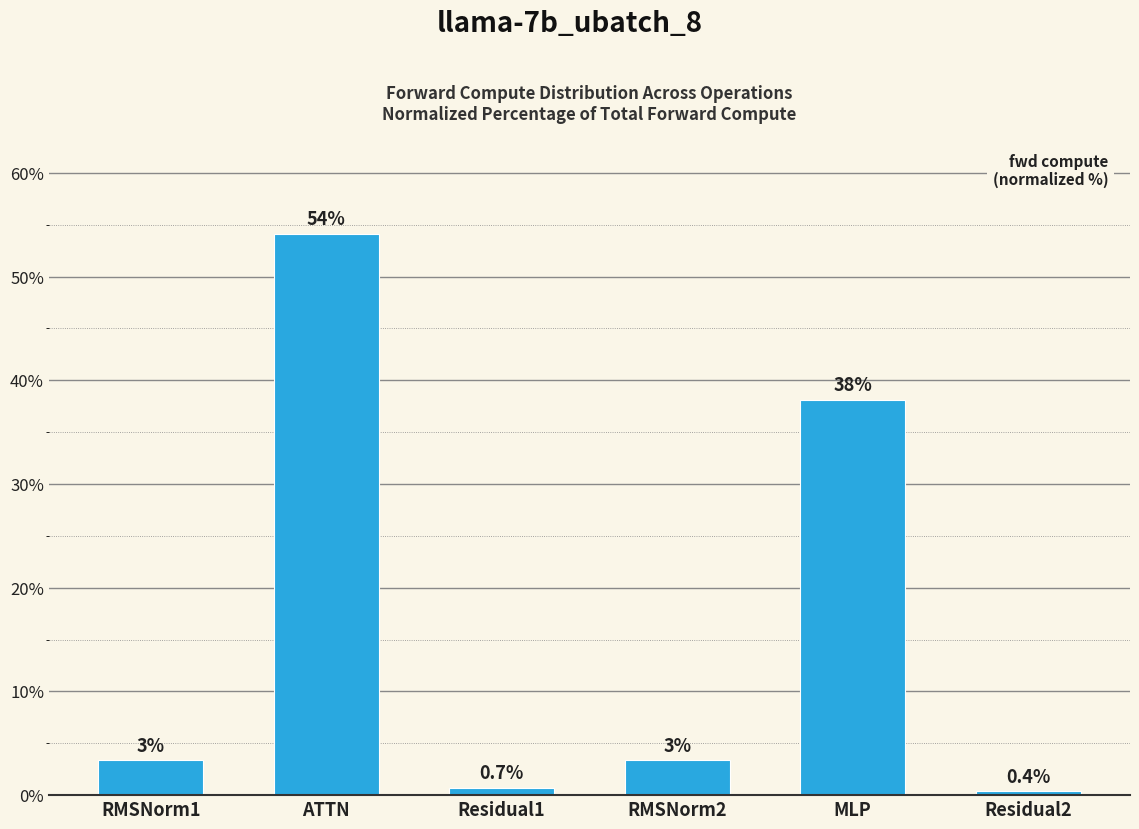

At which label does the data first exceed 3?

RMSNorm1